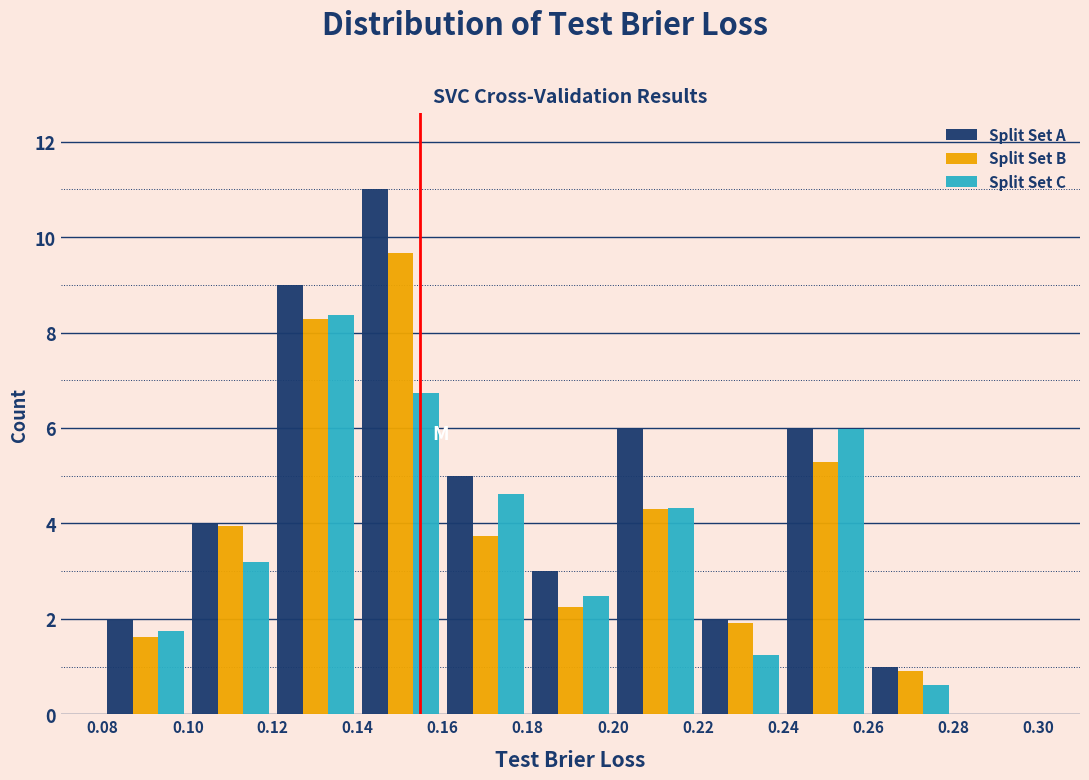

Reading left to right, list every range on the x-axis with the height of the bar of each series over it. The values are not printed on the chart, so give them approximately, as read against the axis.

0.08 to 0.10: Split Set A=2.0	Split Set B=1.6	Split Set C=1.8
0.10 to 0.12: Split Set A=4.0	Split Set B=4.0	Split Set C=3.2
0.12 to 0.14: Split Set A=9.0	Split Set B=8.2	Split Set C=8.4
0.14 to 0.16: Split Set A=11.0	Split Set B=9.6	Split Set C=6.8
0.16 to 0.18: Split Set A=5.0	Split Set B=3.8	Split Set C=4.6
0.18 to 0.20: Split Set A=3.0	Split Set B=2.2	Split Set C=2.4
0.20 to 0.22: Split Set A=6.0	Split Set B=4.4	Split Set C=4.4
0.22 to 0.24: Split Set A=2.0	Split Set B=2.0	Split Set C=1.2
0.24 to 0.26: Split Set A=6.0	Split Set B=5.2	Split Set C=6.0
0.26 to 0.28: Split Set A=1.0	Split Set B=1.0	Split Set C=0.6
0.28 to 0.30: Split Set A=0	Split Set B=0	Split Set C=0